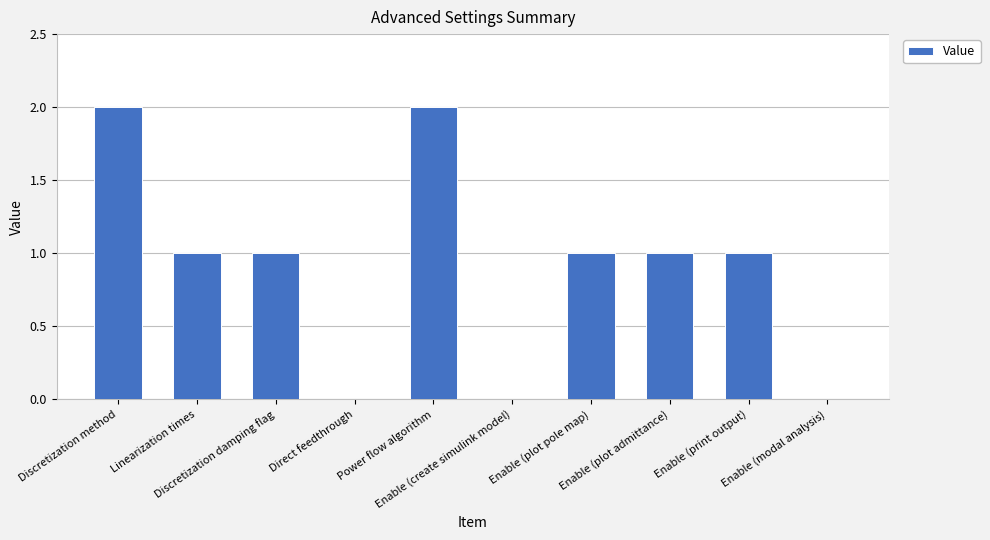

What is the sum of all values?

9